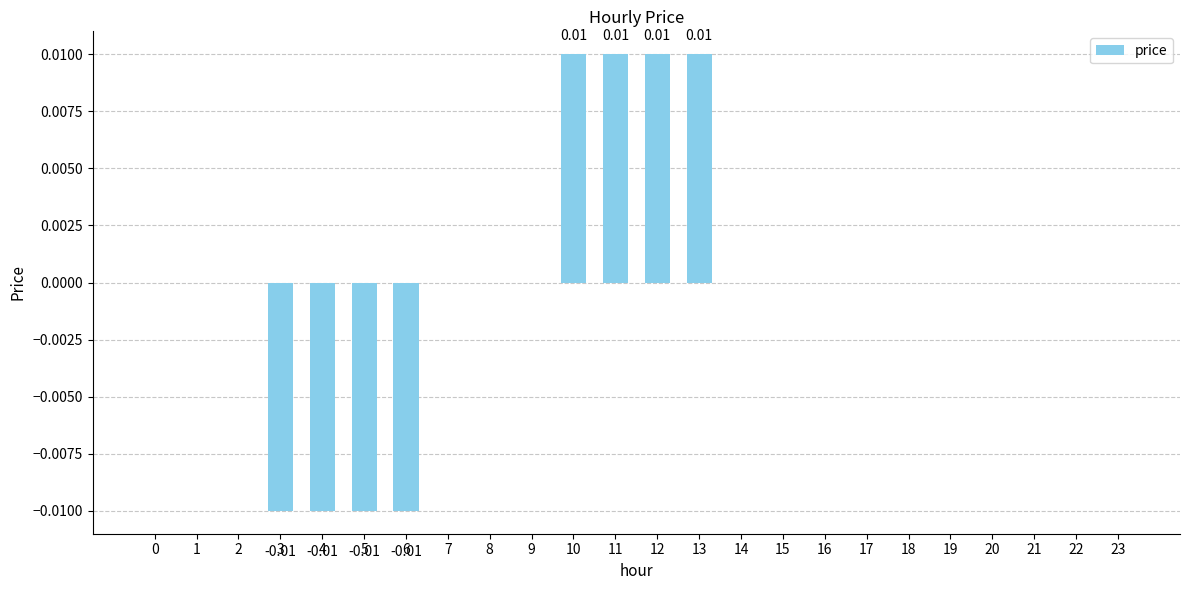

Which has a higher value, 4 or 7?

7